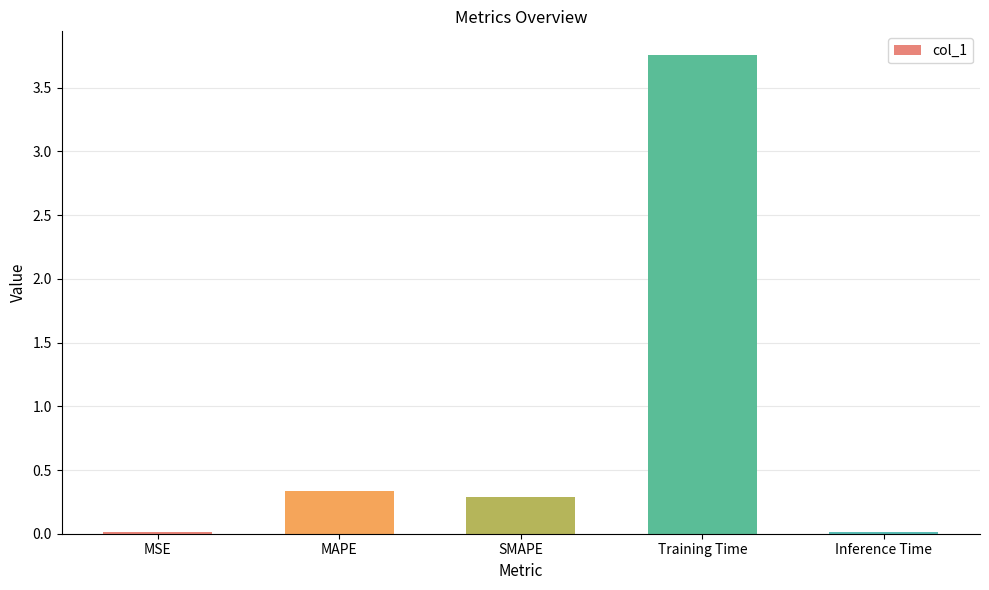

Which label corresponds to the largest value in the chart?

Training Time